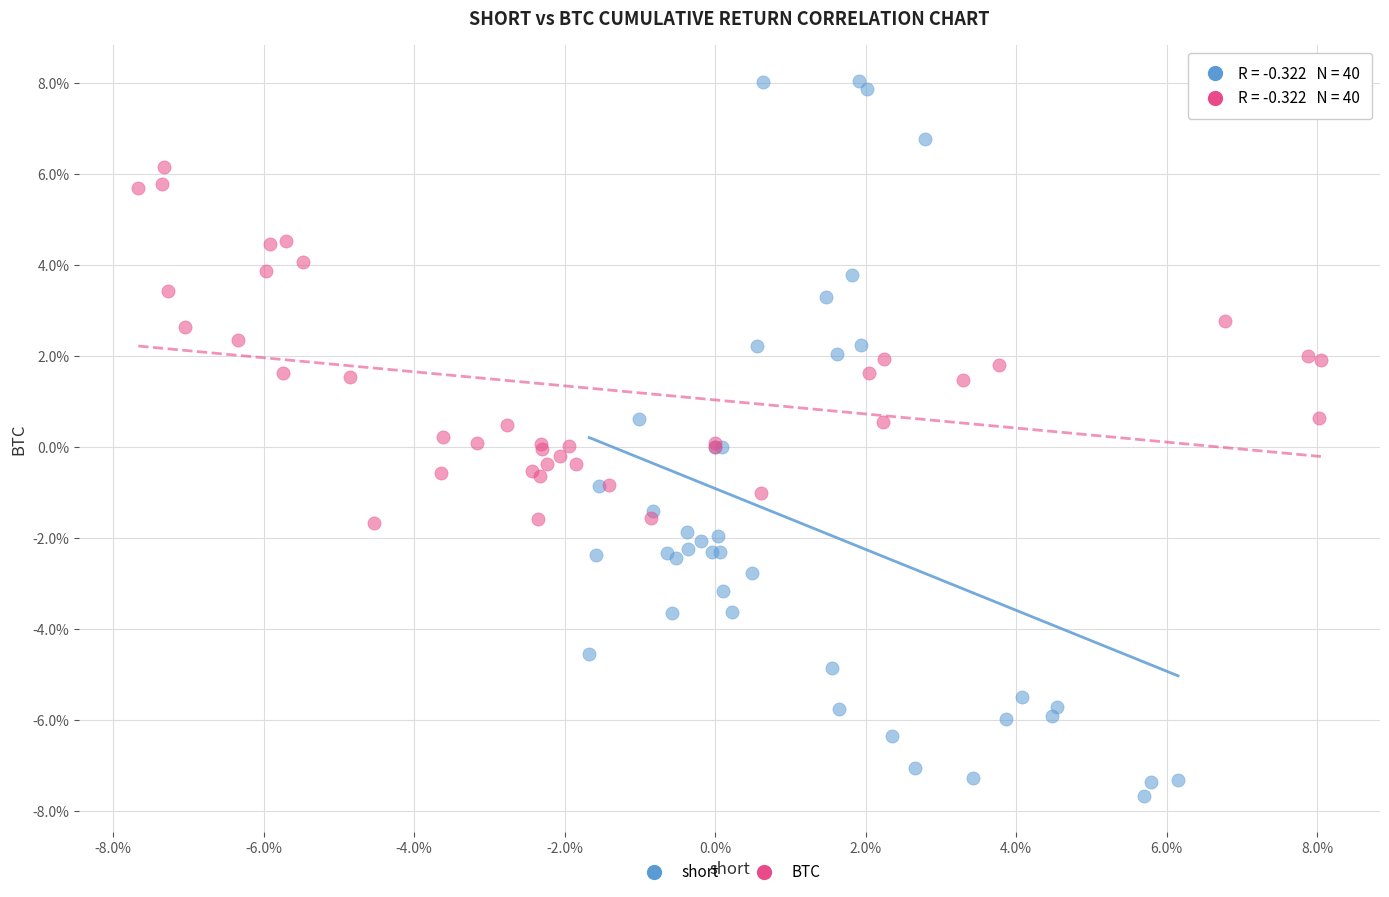

Which series has the widest spread of Y values?

short